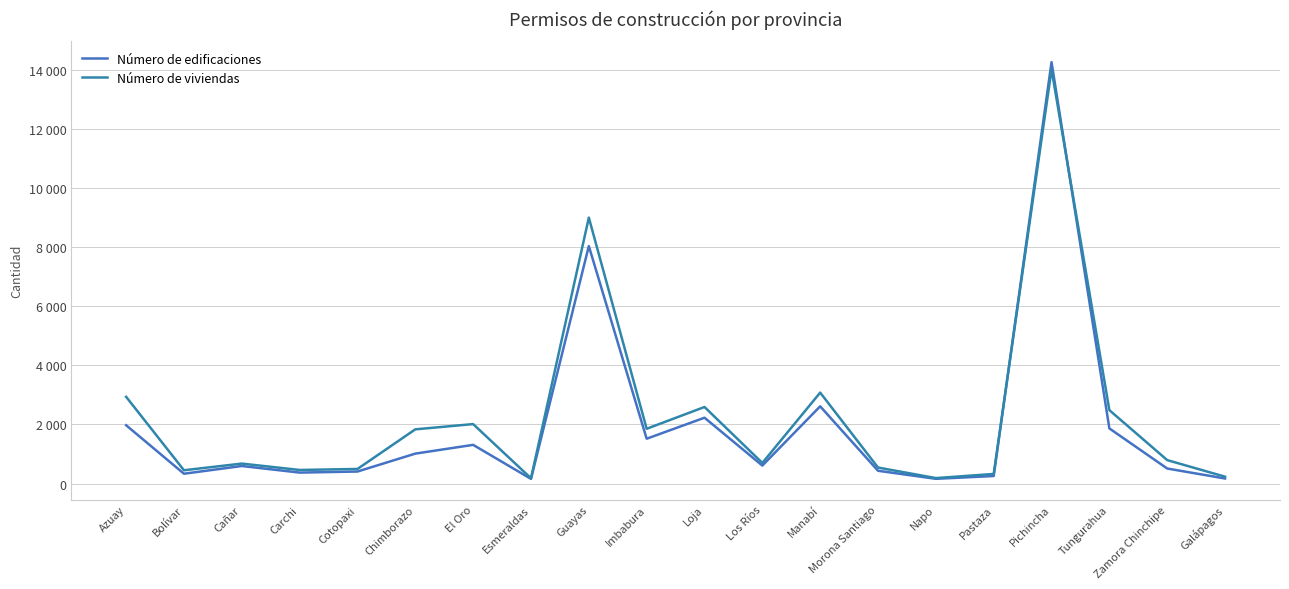

Which series ends up on top after the final intersection of Número de edificaciones and Número de viviendas?

Número de viviendas